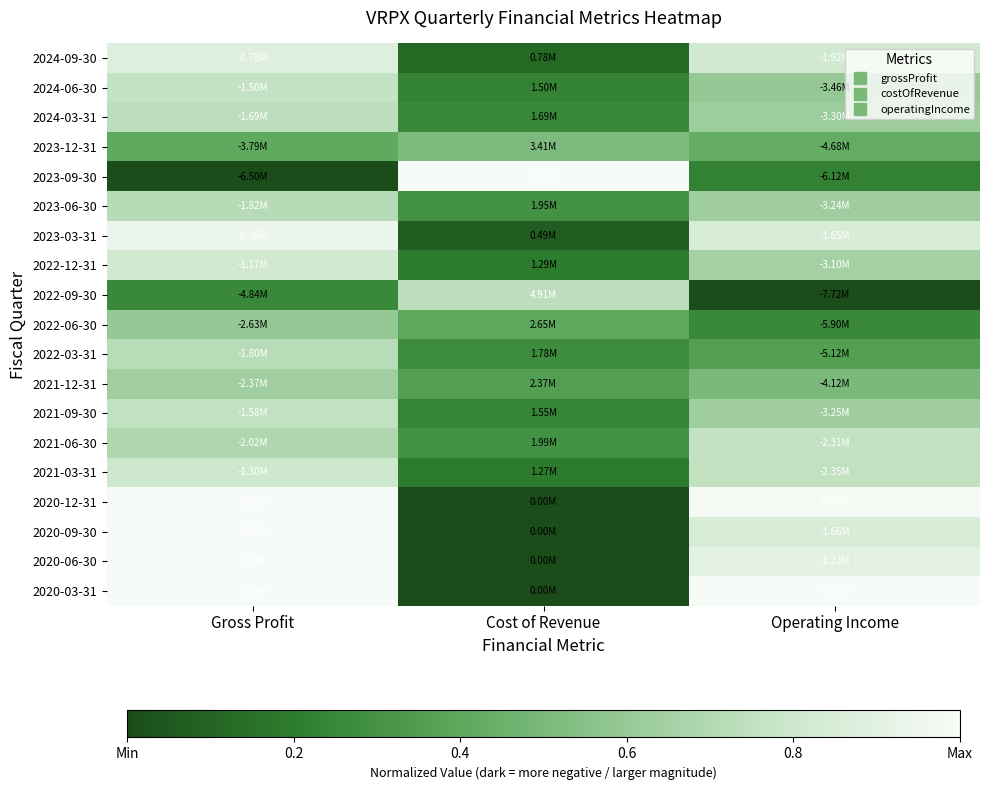

At how many categories does at least one series exceed 0?

3